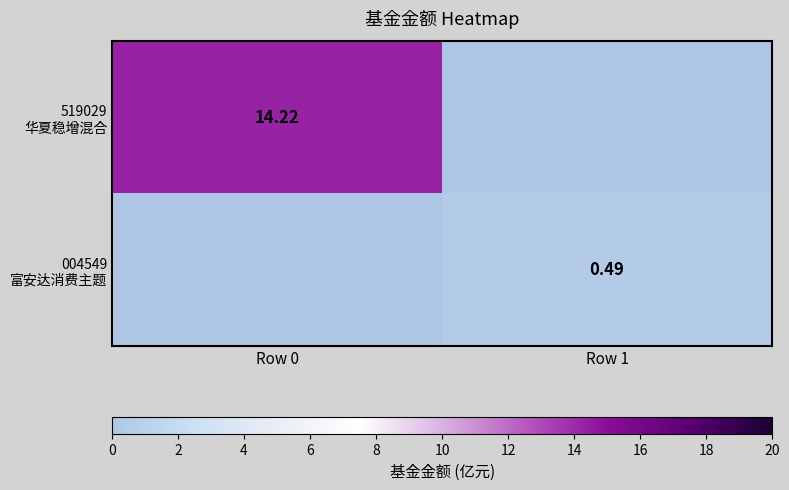

What is the difference between the maximum and minimum values in the 519029 华夏稳增混合 series?

14.2